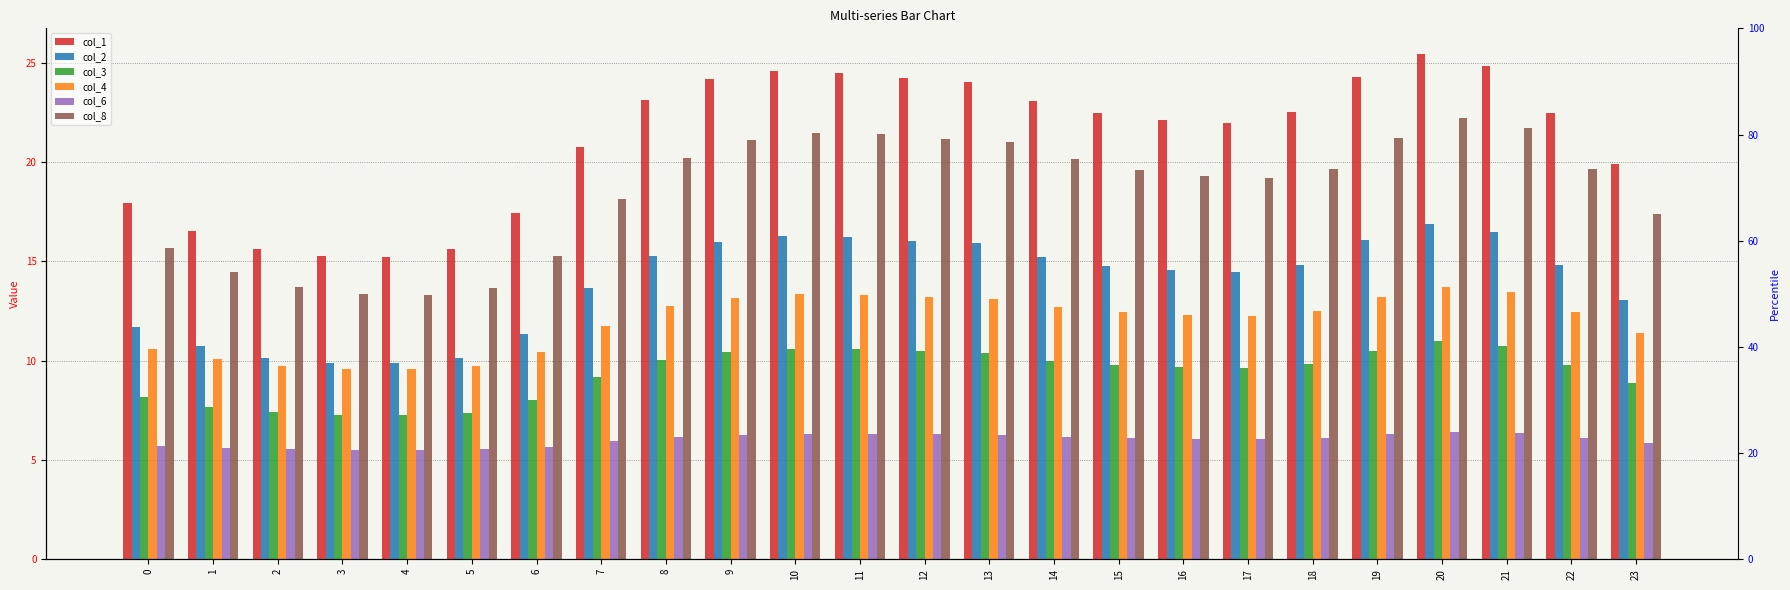

How many groups of bars are there?

24